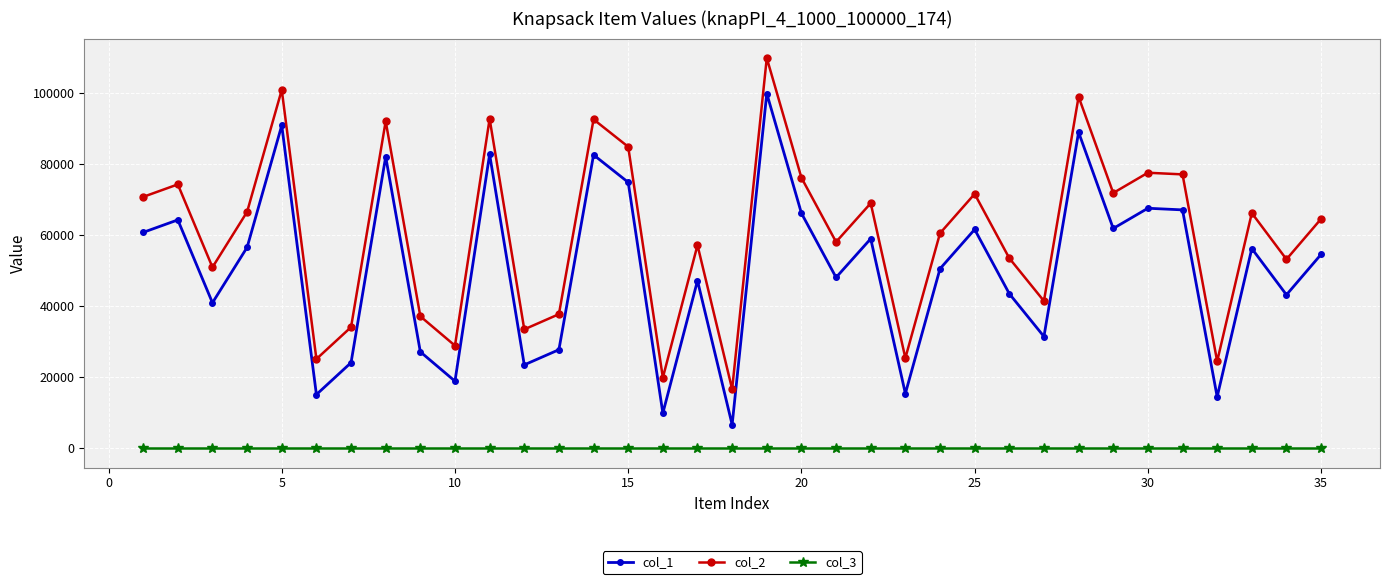

Count the number of categories in the chart.

35